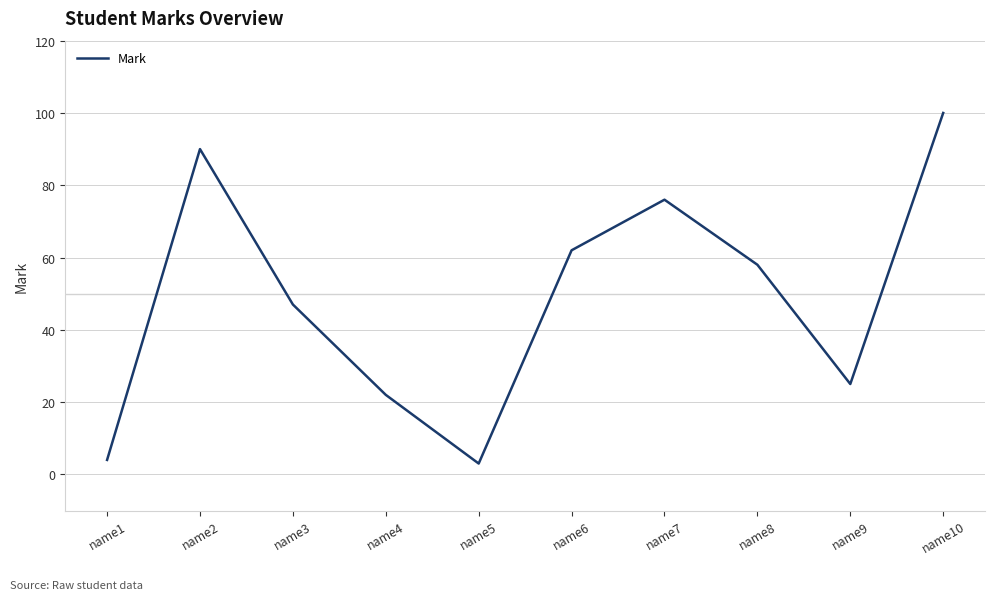

What is the smallest value displayed?

3